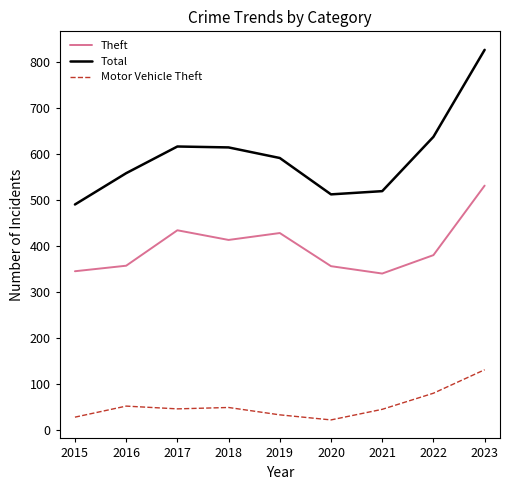

Rank the series by their maximum value, from lowest to highest.

Motor Vehicle Theft, Theft, Total